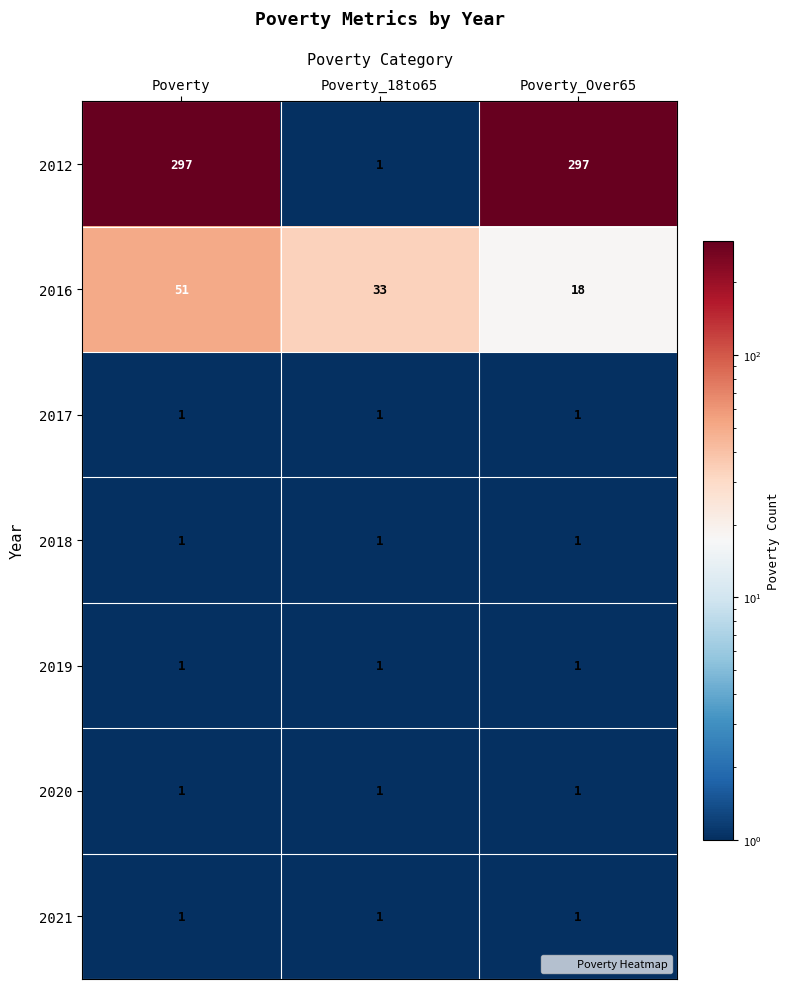

What value does the 2016 series have at Poverty_18to65?

33